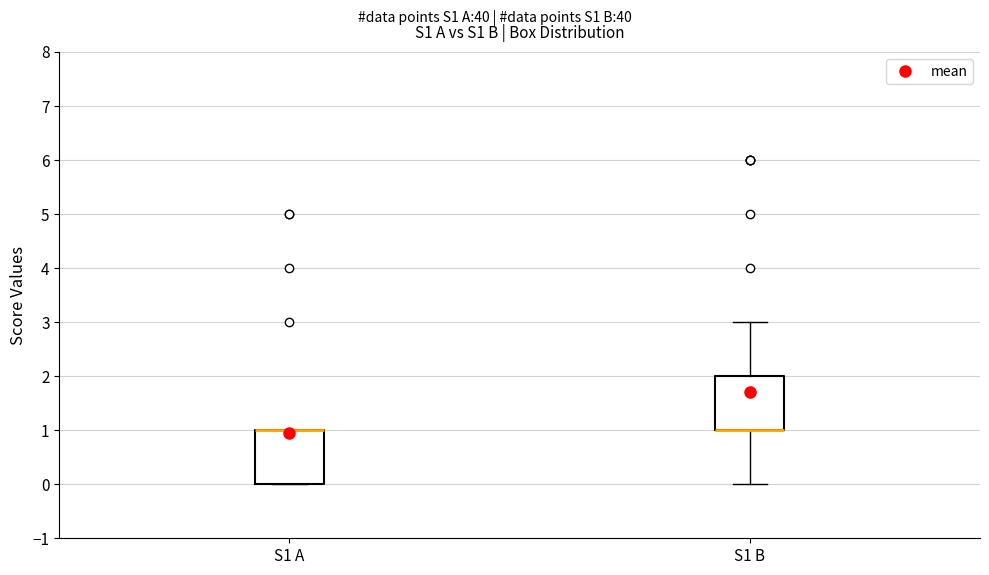

Reading left to right, transcribe this box plot: for each box, give where its median line is, the range the box spans, and where its two whiskers end, as read against the y-axis. The values are not printed on the chart, so give them approximately, as read against the axis.

S1 A: median 1 (drawn on the box's upper edge), box 0 to 1, whiskers 0 to 1
S1 B: median 1 (drawn on the box's lower edge), box 1 to 2, whiskers 0 to 3